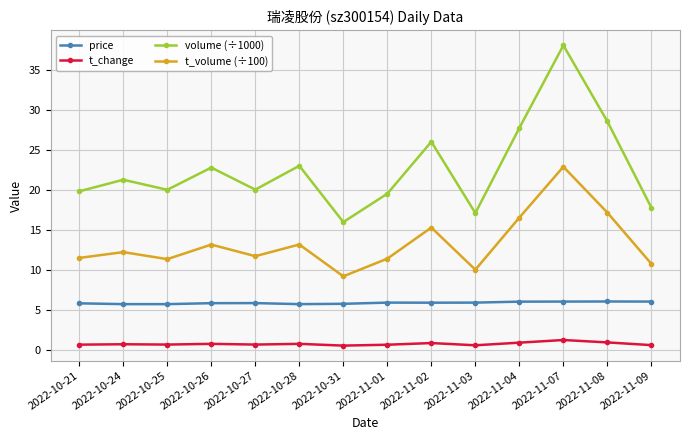

True or false: t_volume (÷100) and price cross at least once.

False